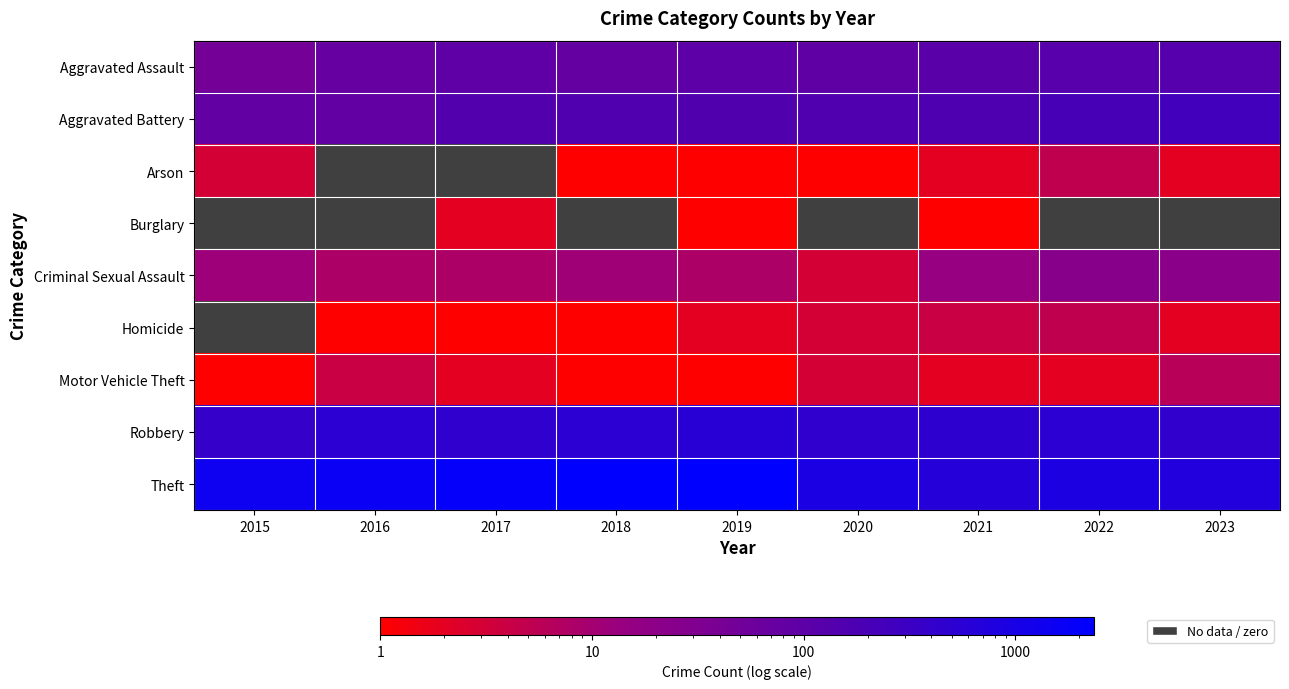

At which category is the sum across all series the highest?

2019